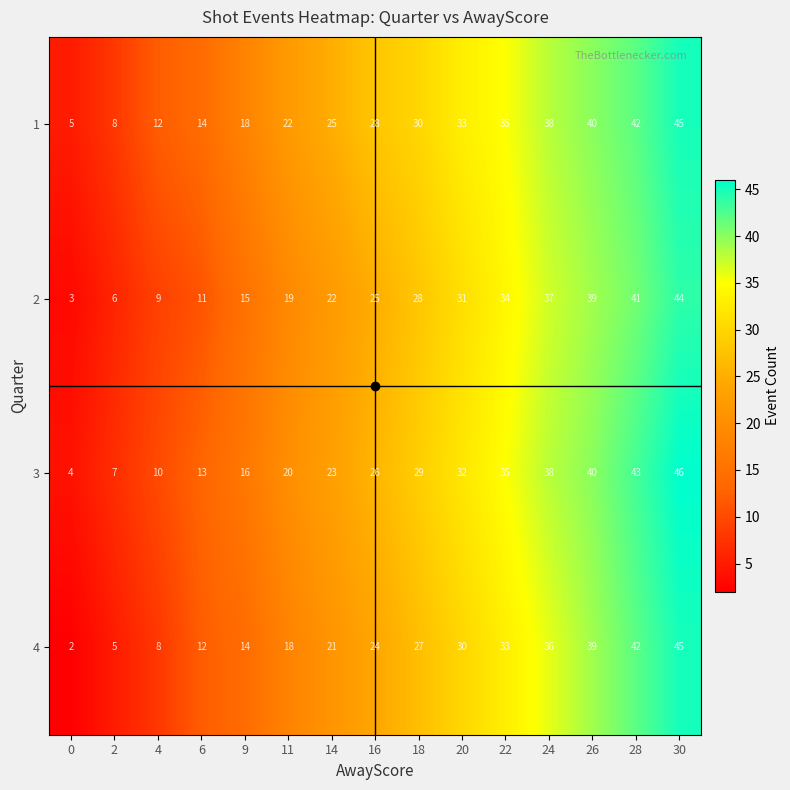

What is the difference between the 3 values at 16 and 30?

20